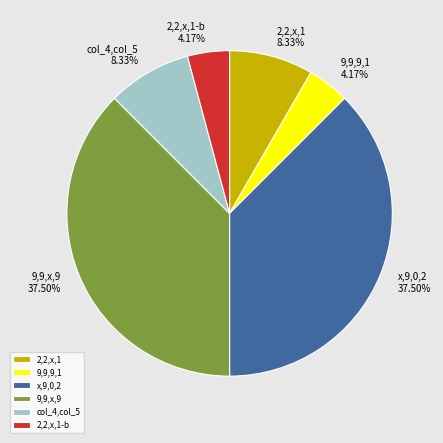

What is the ratio of the value at col_4,col_5 to the value at 2,2,x,1?

1.0